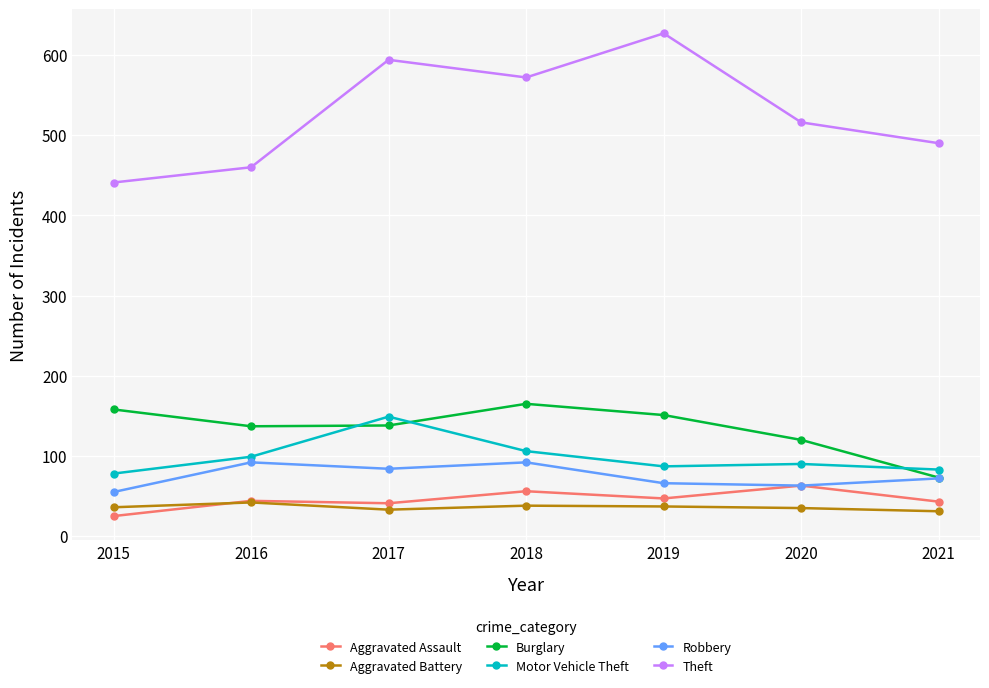

True or false: Aggravated Battery and Theft intersect in this chart.

False